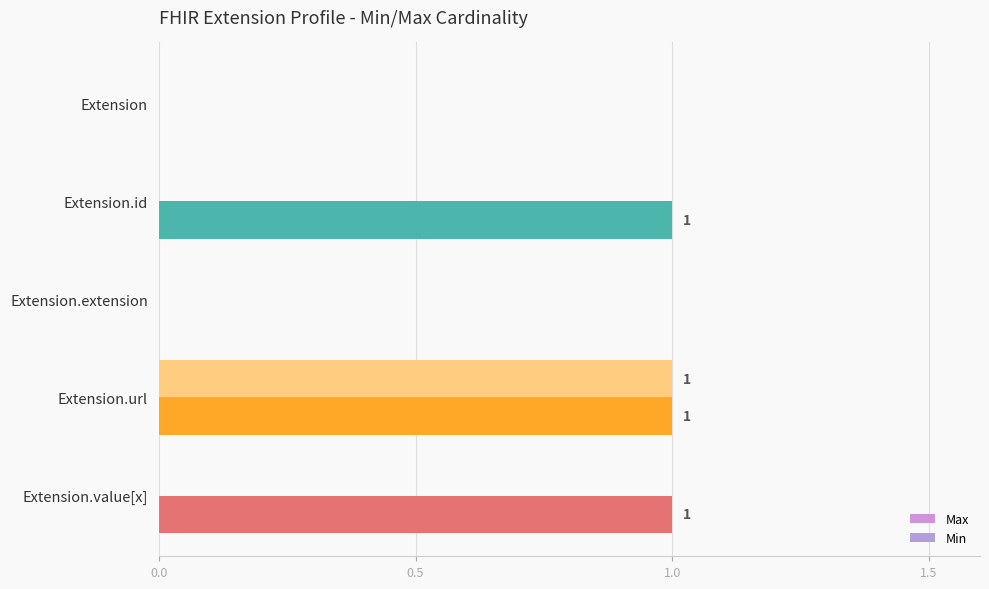

Reading right to left, transcribe all the data shown in this chart.

Max: 1	1	0	1	0
Min: 0	1	0	0	0